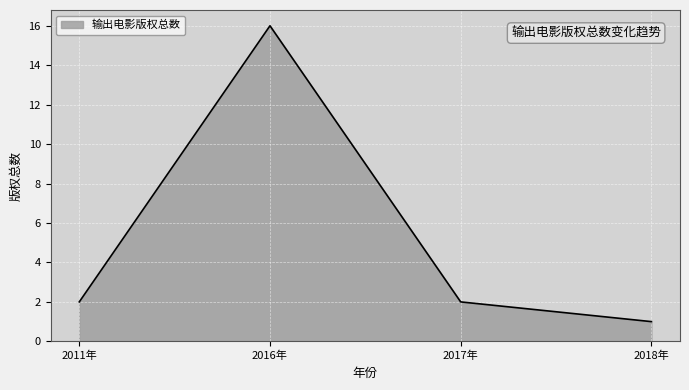

Where is the data nearest to the value 8?

2011年